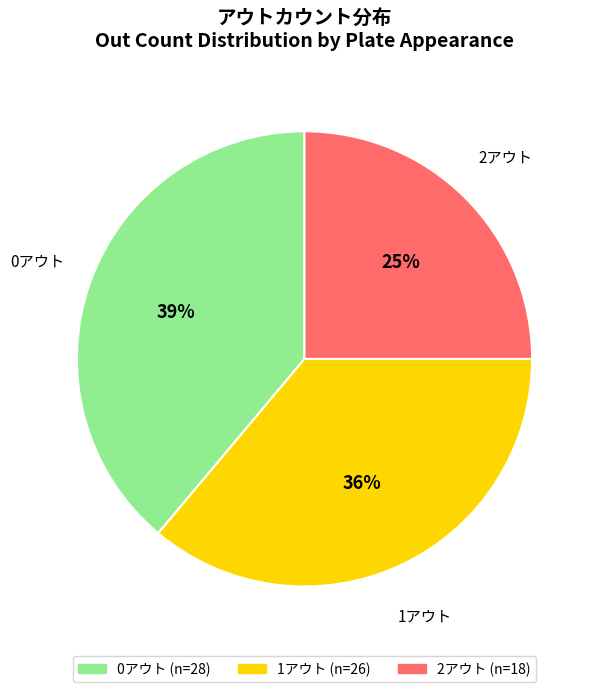

Which has a higher value, 1アウト or 0アウト?

0アウト